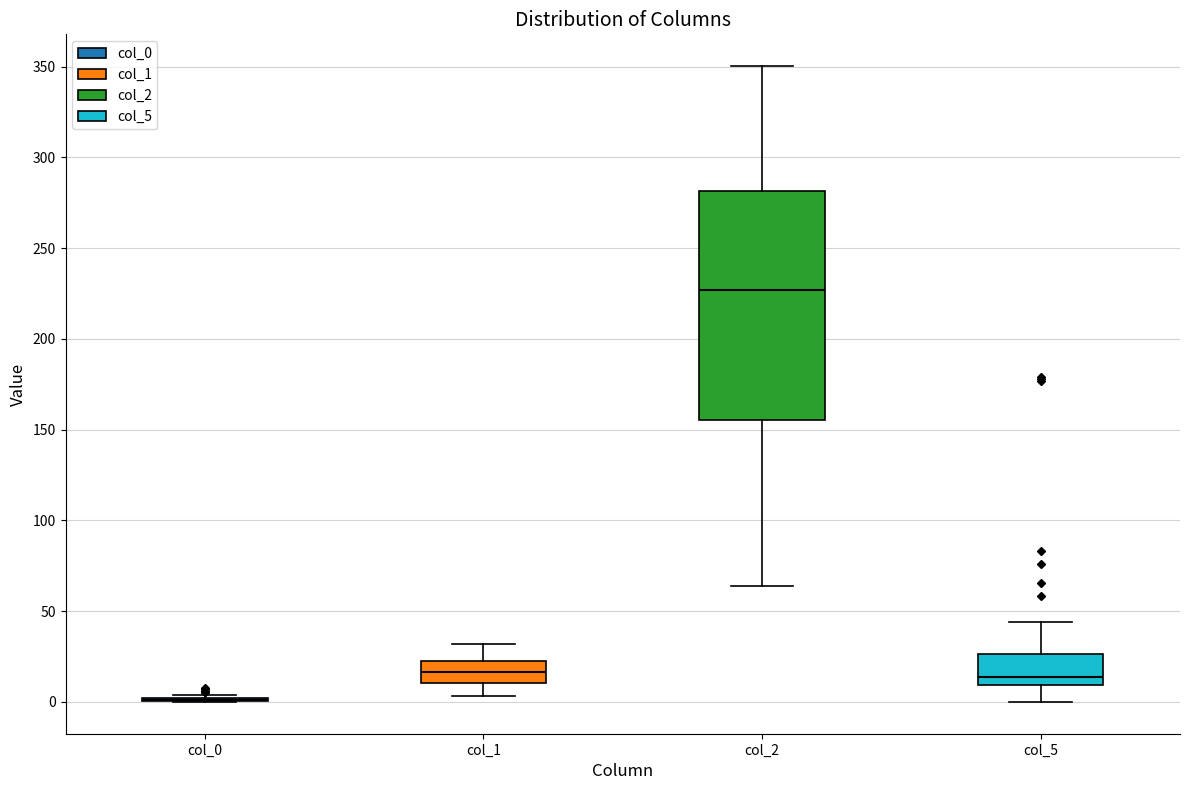

Reading left to right, read every box against the y-axis: the position of its median line, the range the box covers, and the ends of its whiskers. The values are not printed on the chart, so give them approximately, as read against the axis.

col_0: box collapsed to a line at 0, whiskers 0 to 5
col_1: median 15, box 10 to 20, whiskers 5 to 30
col_2: median 225, box 155 to 280, whiskers 65 to 350
col_5: median 15, box 10 to 25, whiskers 0 to 45